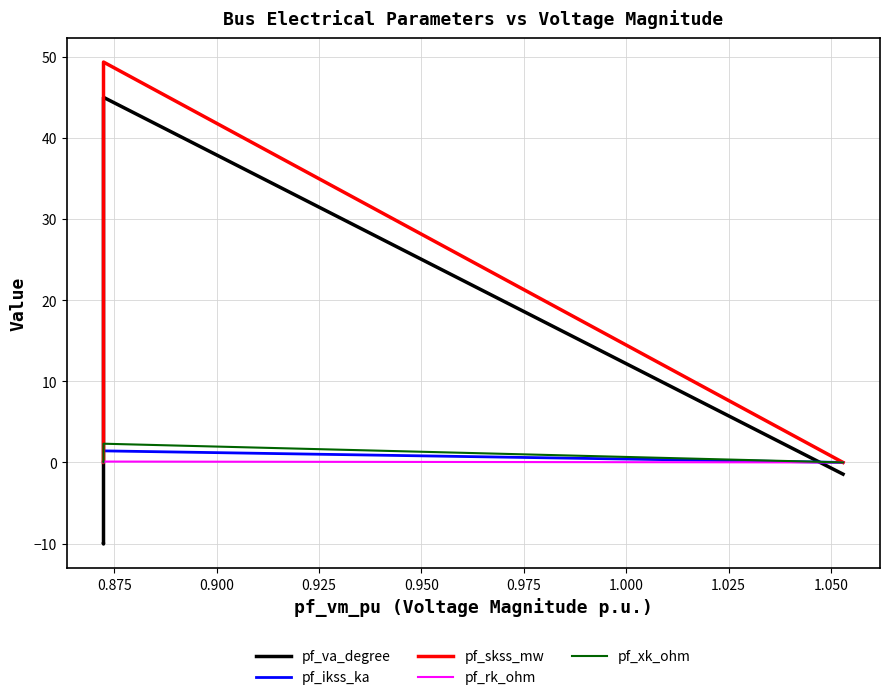

What is the smallest value displayed?

-10.1